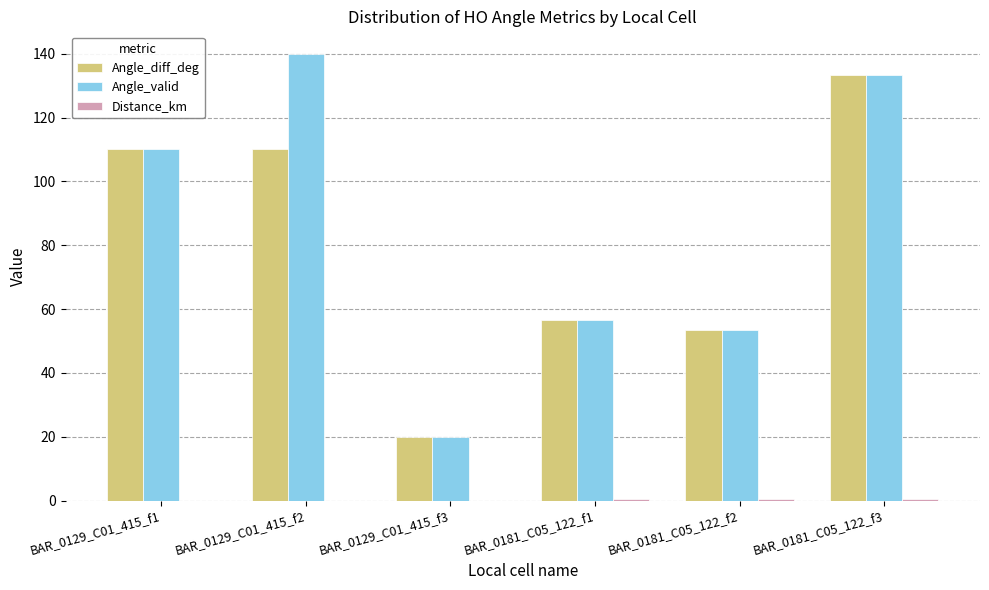

At which label is Angle_valid closest to 80?

BAR_0181_C05_122_f1